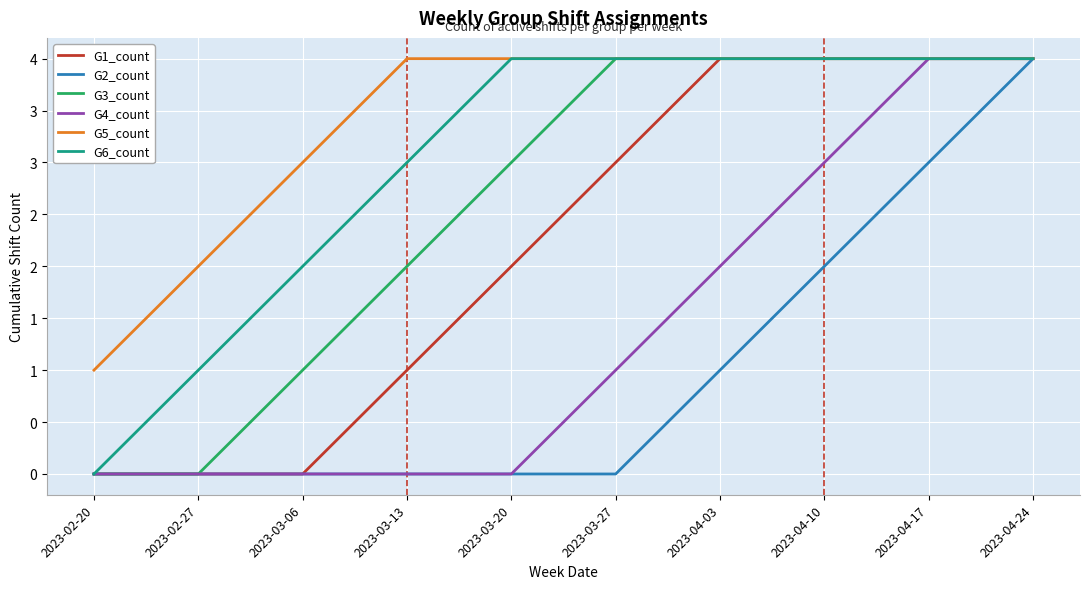

Does the chart have visible grid lines?

Yes